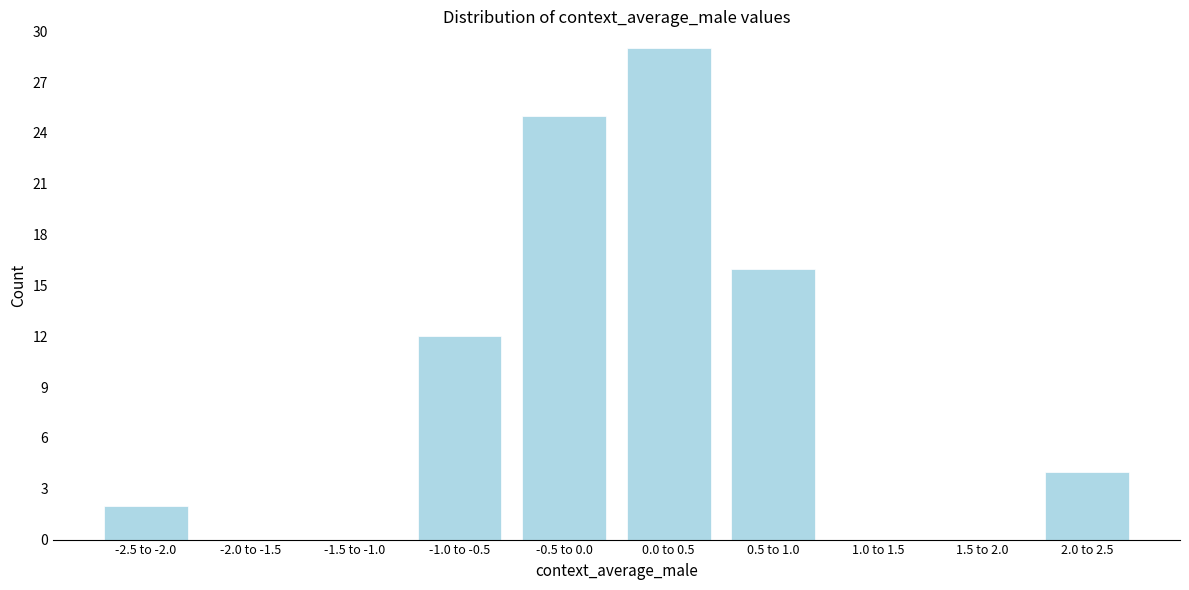

Reading left to right, transcribe all the data shown in this chart.

-2.5 to -2.0=2	-2.0 to -1.5=0	-1.5 to -1.0=0	-1.0 to -0.5=12	-0.5 to 0.0=25	0.0 to 0.5=29	0.5 to 1.0=16	1.0 to 1.5=0	1.5 to 2.0=0	2.0 to 2.5=4